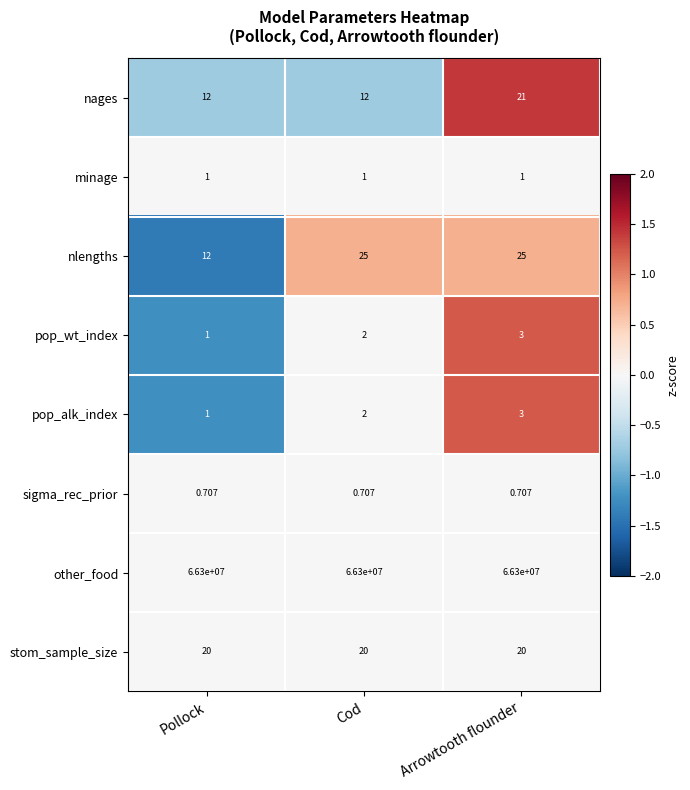

Between Pollock and Cod, which series saw the biggest shift?

nlengths